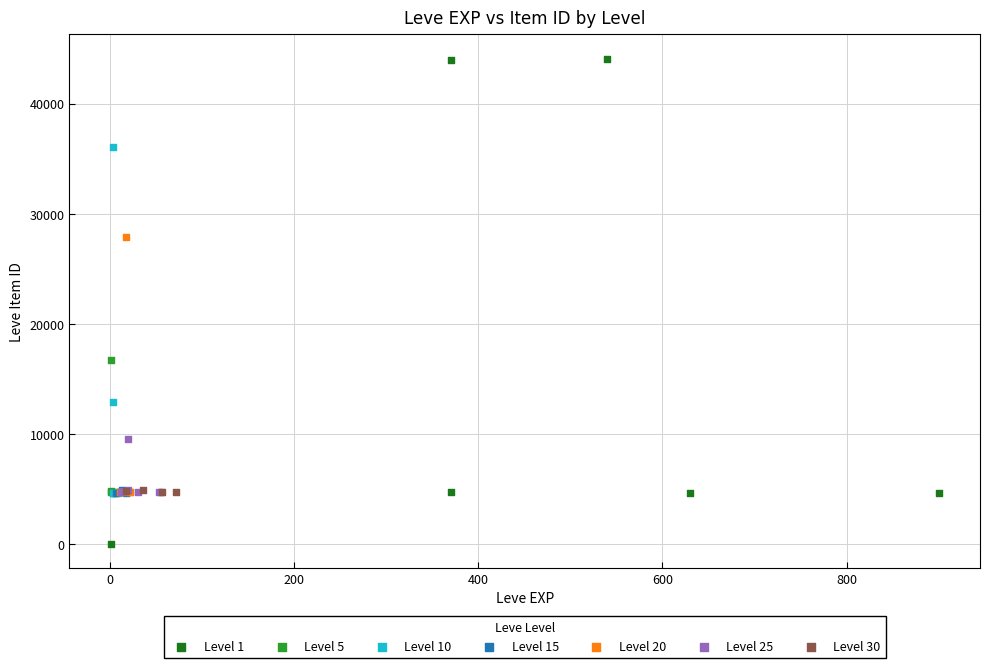

Which series contains the highest Y value?

Level 1